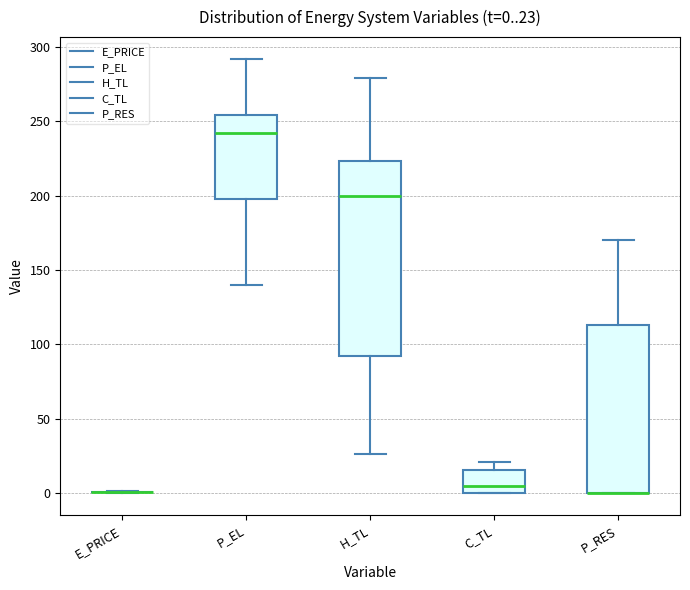

Comparing the boxes themselves (not the whiskers), which one is the tallest?

H_TL